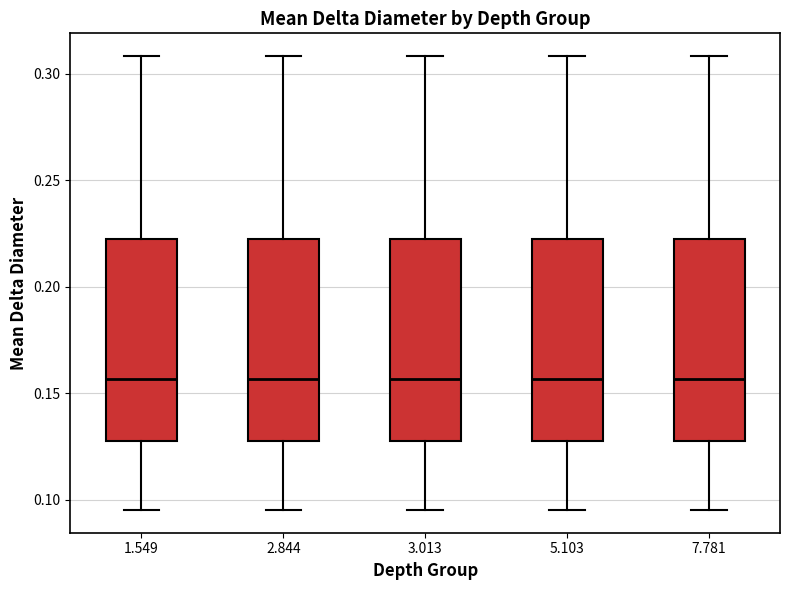

Reading left to right, transcribe this box plot: for each box, give where its median line is, the range the box spans, and where its two whiskers end, as read against the y-axis. The values are not printed on the chart, so give them approximately, as read against the axis.

1.549: median 0.155, box 0.125 to 0.220, whiskers 0.095 to 0.310
2.844: median 0.155, box 0.125 to 0.220, whiskers 0.095 to 0.310
3.013: median 0.155, box 0.125 to 0.220, whiskers 0.095 to 0.310
5.103: median 0.155, box 0.125 to 0.220, whiskers 0.095 to 0.310
7.781: median 0.155, box 0.125 to 0.220, whiskers 0.095 to 0.310